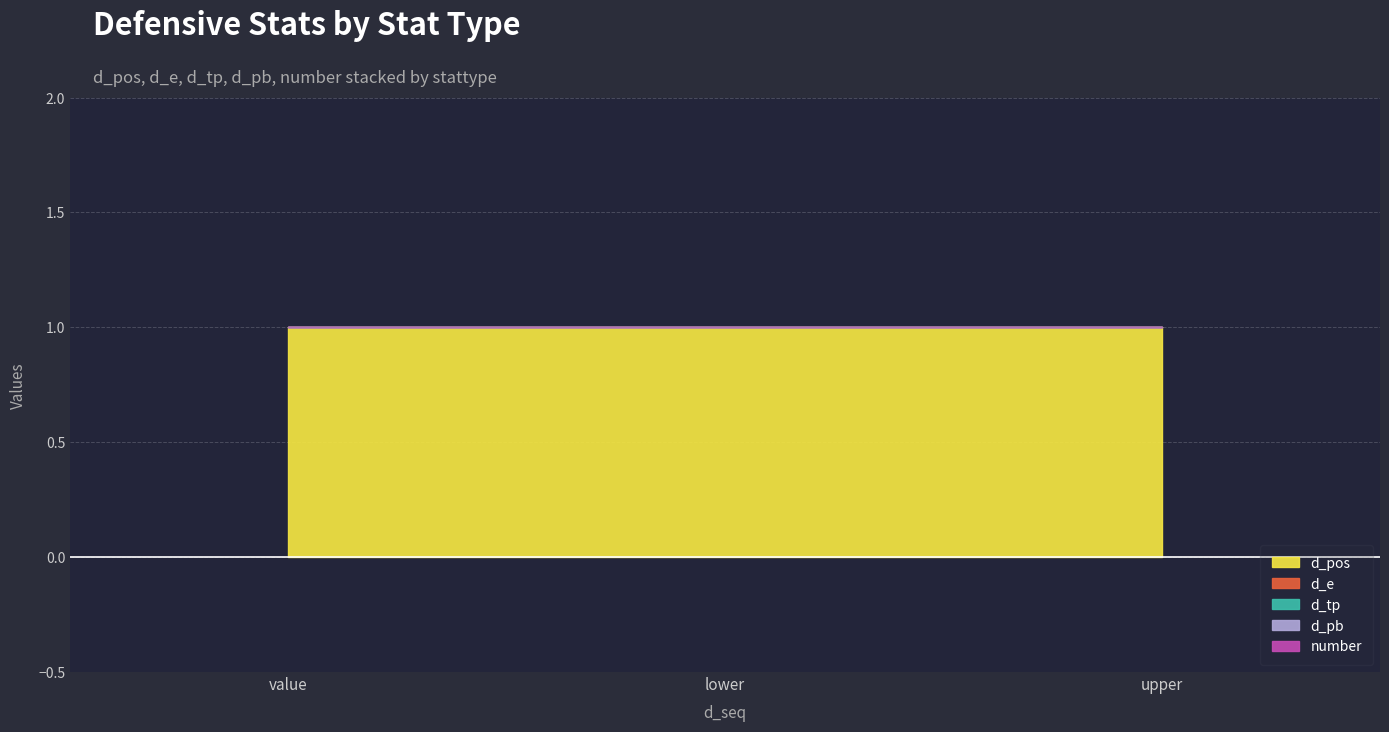

What is the total value across all series at lower?

1